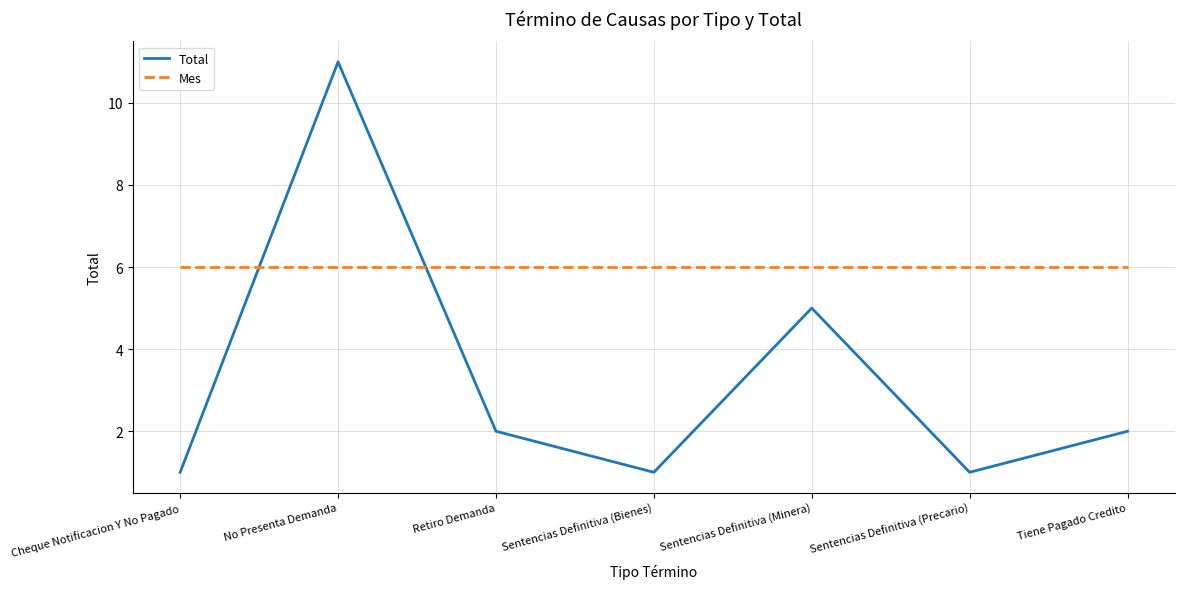

At how many categories does at least one series exceed 9?

1